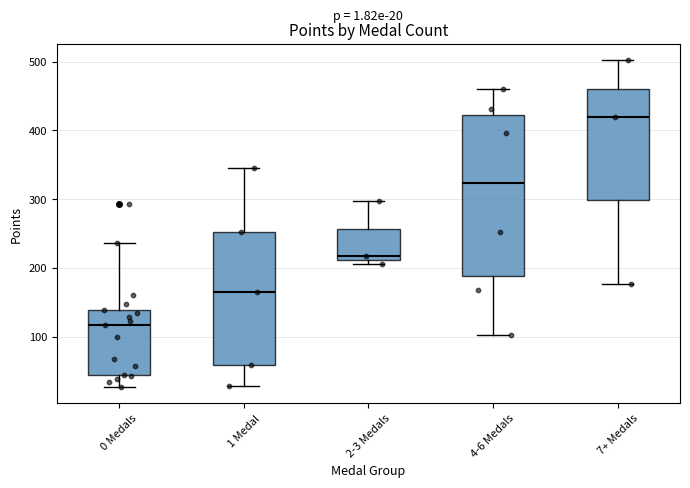

Which box's median line is the highest?

7+ Medals